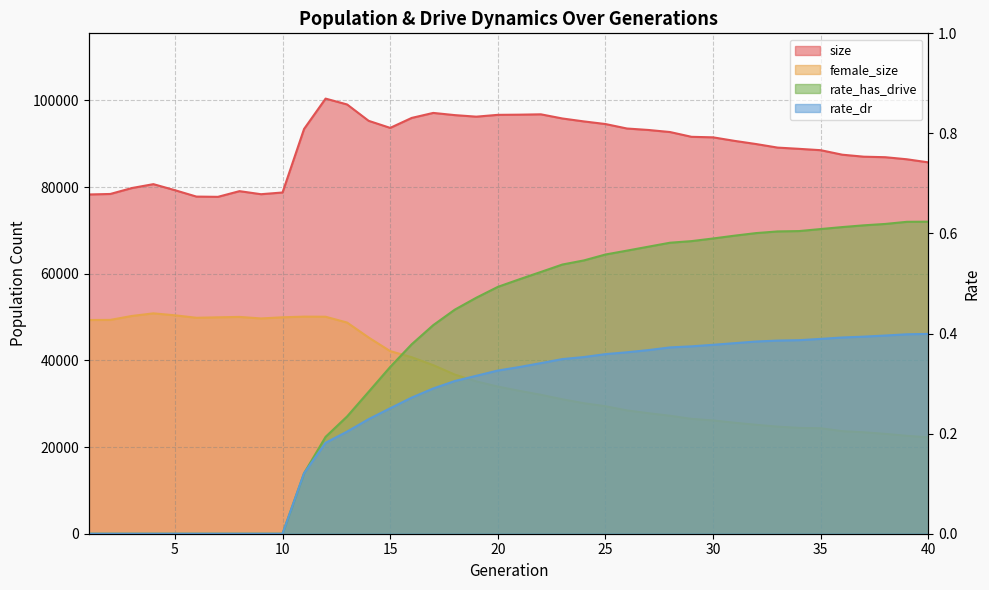

Rank the series by their maximum value, from lowest to highest.

rate_dr, rate_has_drive, female_size, size